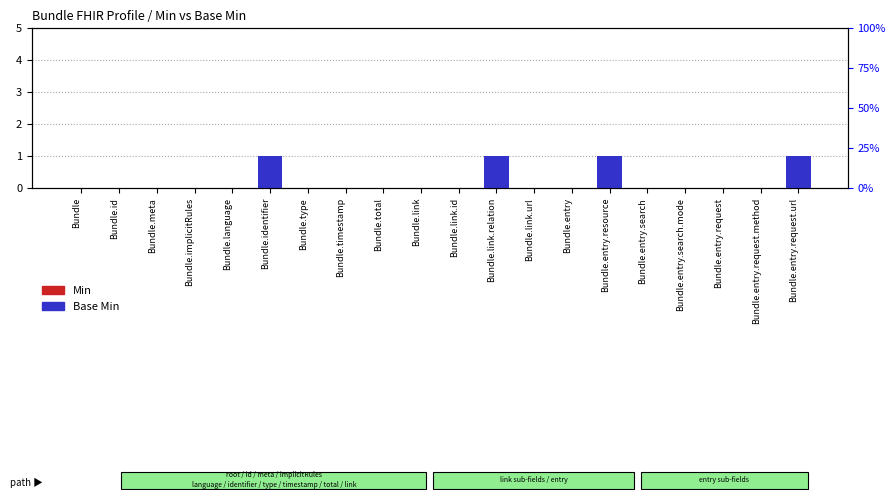

What is the sum of the Min values at Bundle.identifier and Bundle?

1